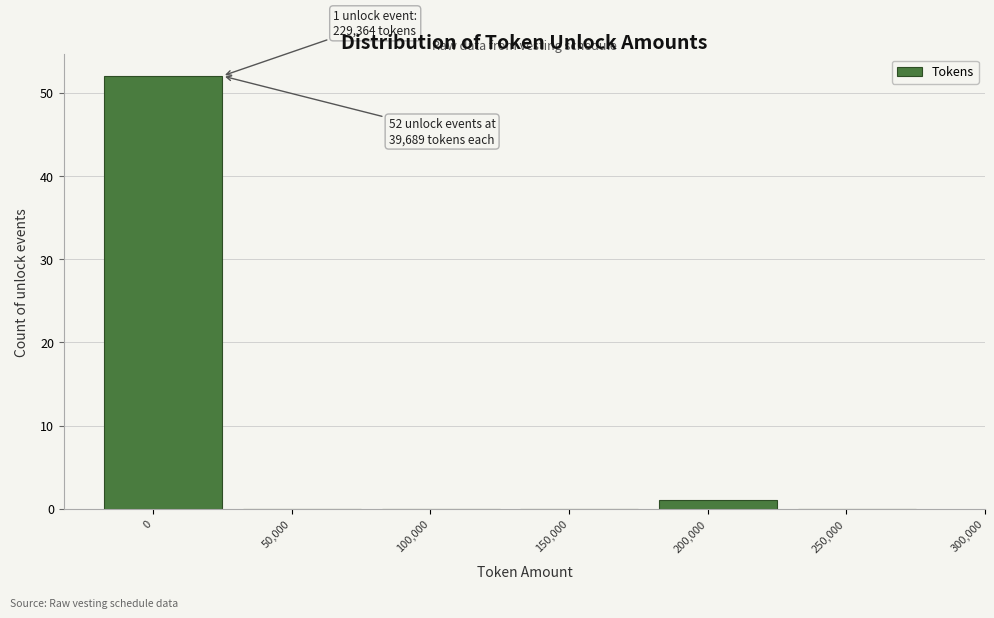

Reading left to right, what are all the values shown in this chart?

0=52	50,000=0	100,000=0	150,000=0	200,000=1	250,000=0